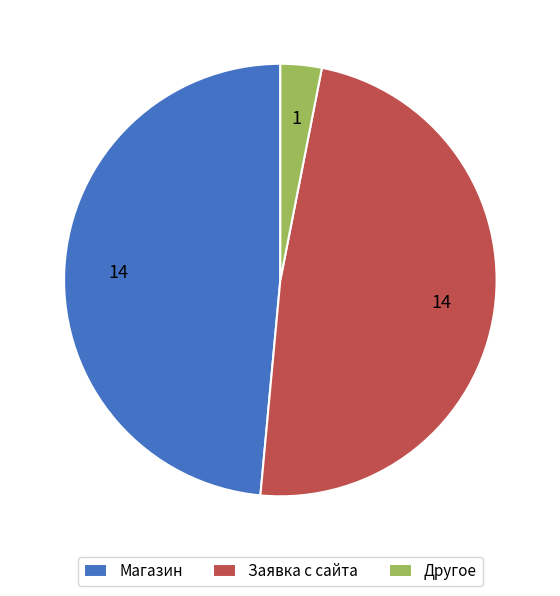

Is the sum of Другое and Заявка с сайта greater than half?

Yes